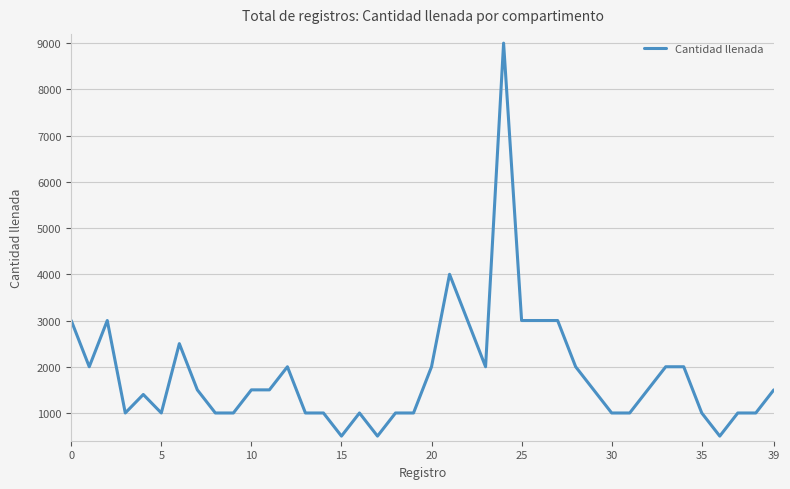

What is the difference between the maximum and minimum values?

8500